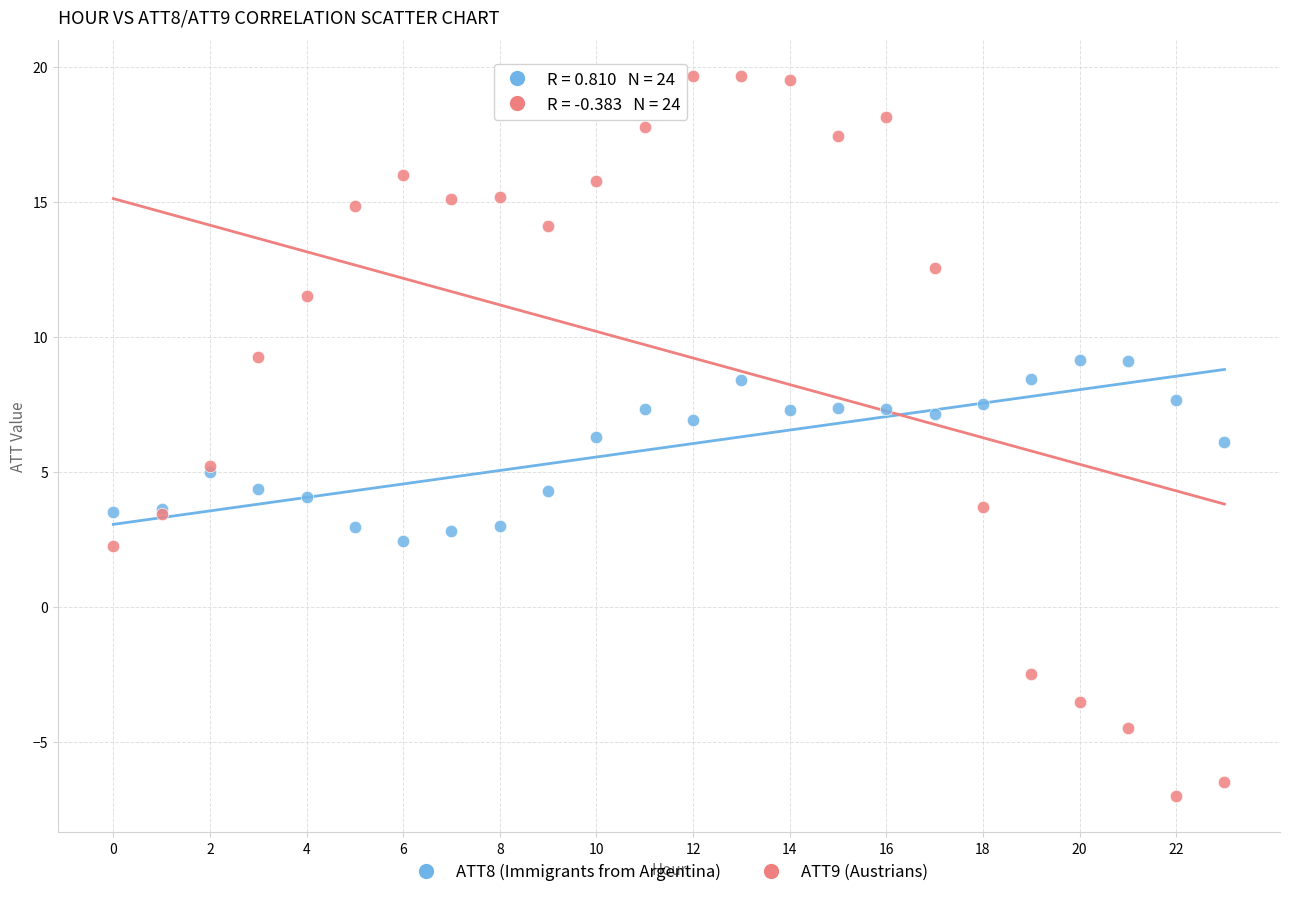

What are all the series names shown in the legend?

ATT8 (Immigrants from Argentina), ATT9 (Austrians)